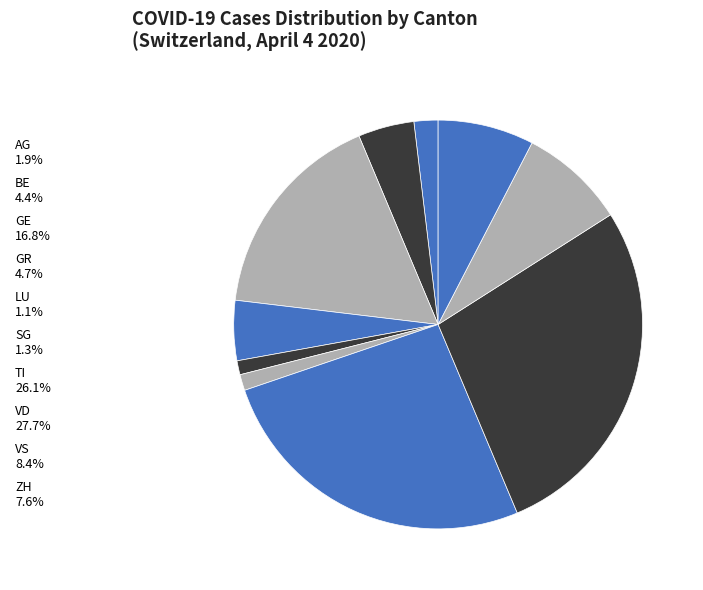

Count the number of slices in the pie.

10